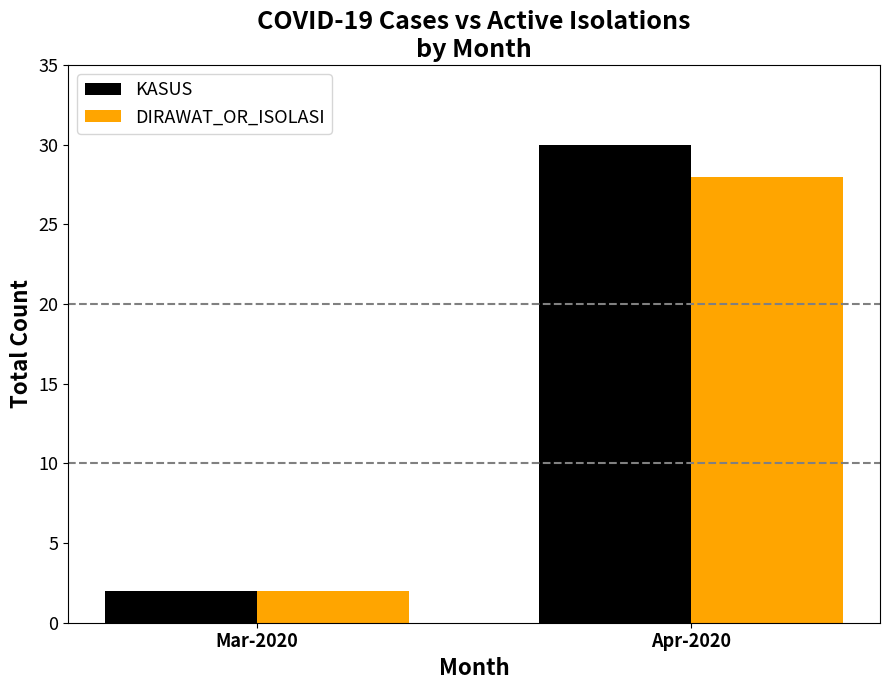

At which category is the sum across all series the highest?

Apr-2020